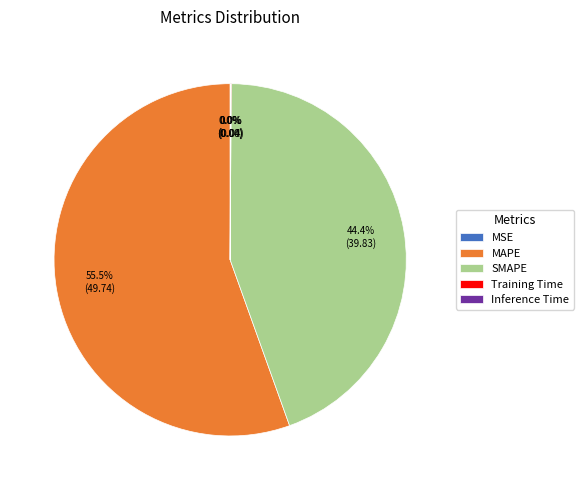

Which category has the biggest portion of the pie?

MAPE